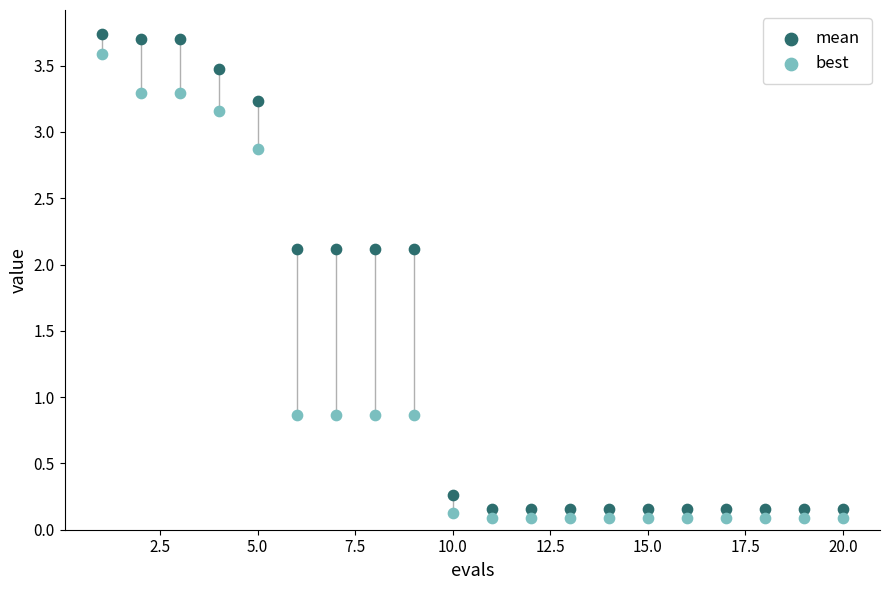

Which series has the widest spread of Y values?

mean